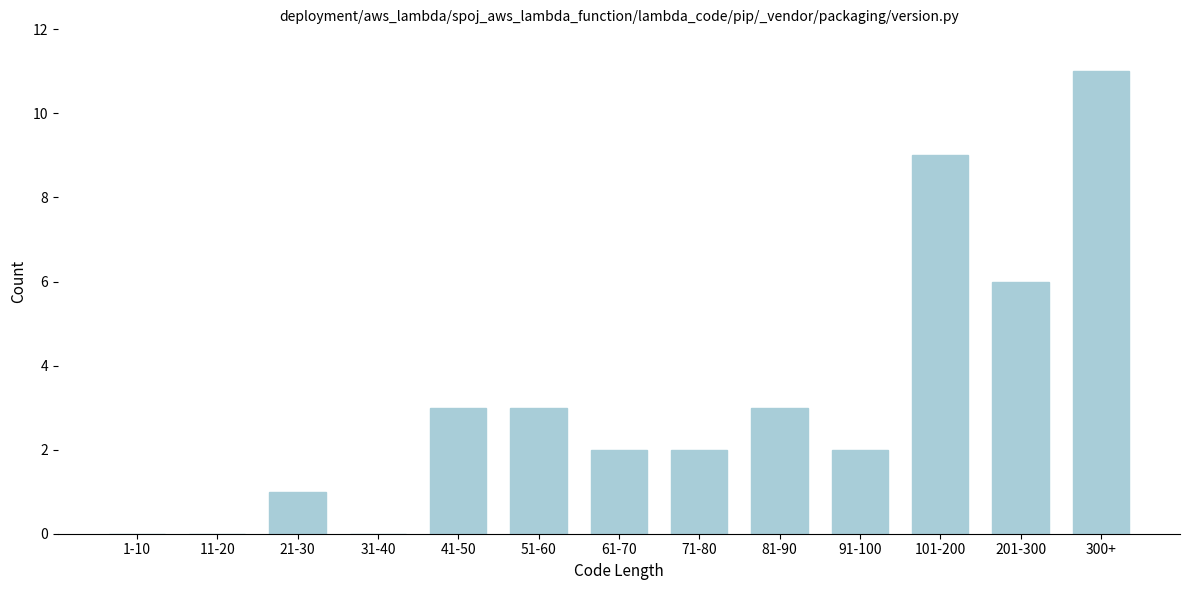

Reading right to left, what are all the values shown in this chart?

300+=11	201-300=6	101-200=9	91-100=2	81-90=3	71-80=2	61-70=2	51-60=3	41-50=3	31-40=0	21-30=1	11-20=0	1-10=0